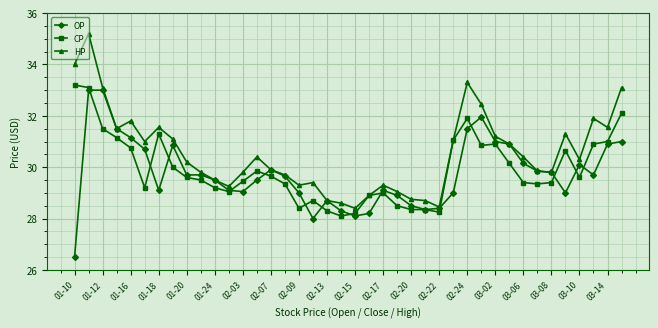

Which series has the largest total across all categories?

HP